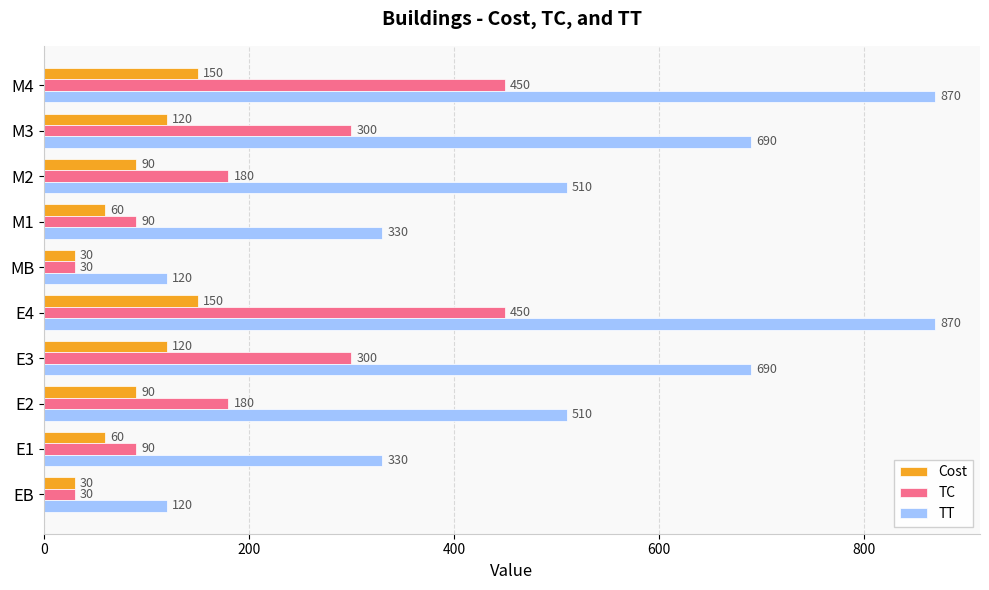

Which series has the largest total across all categories?

TT